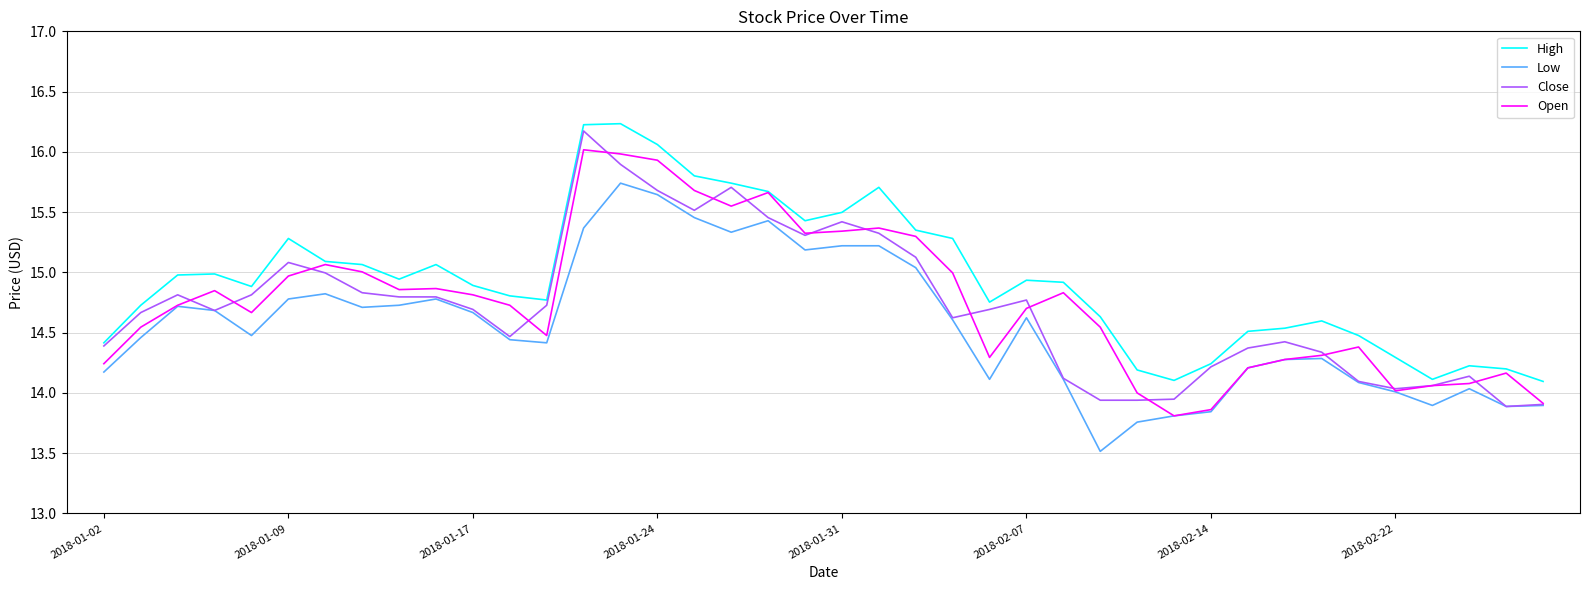

Which series has the largest total across all categories?

High